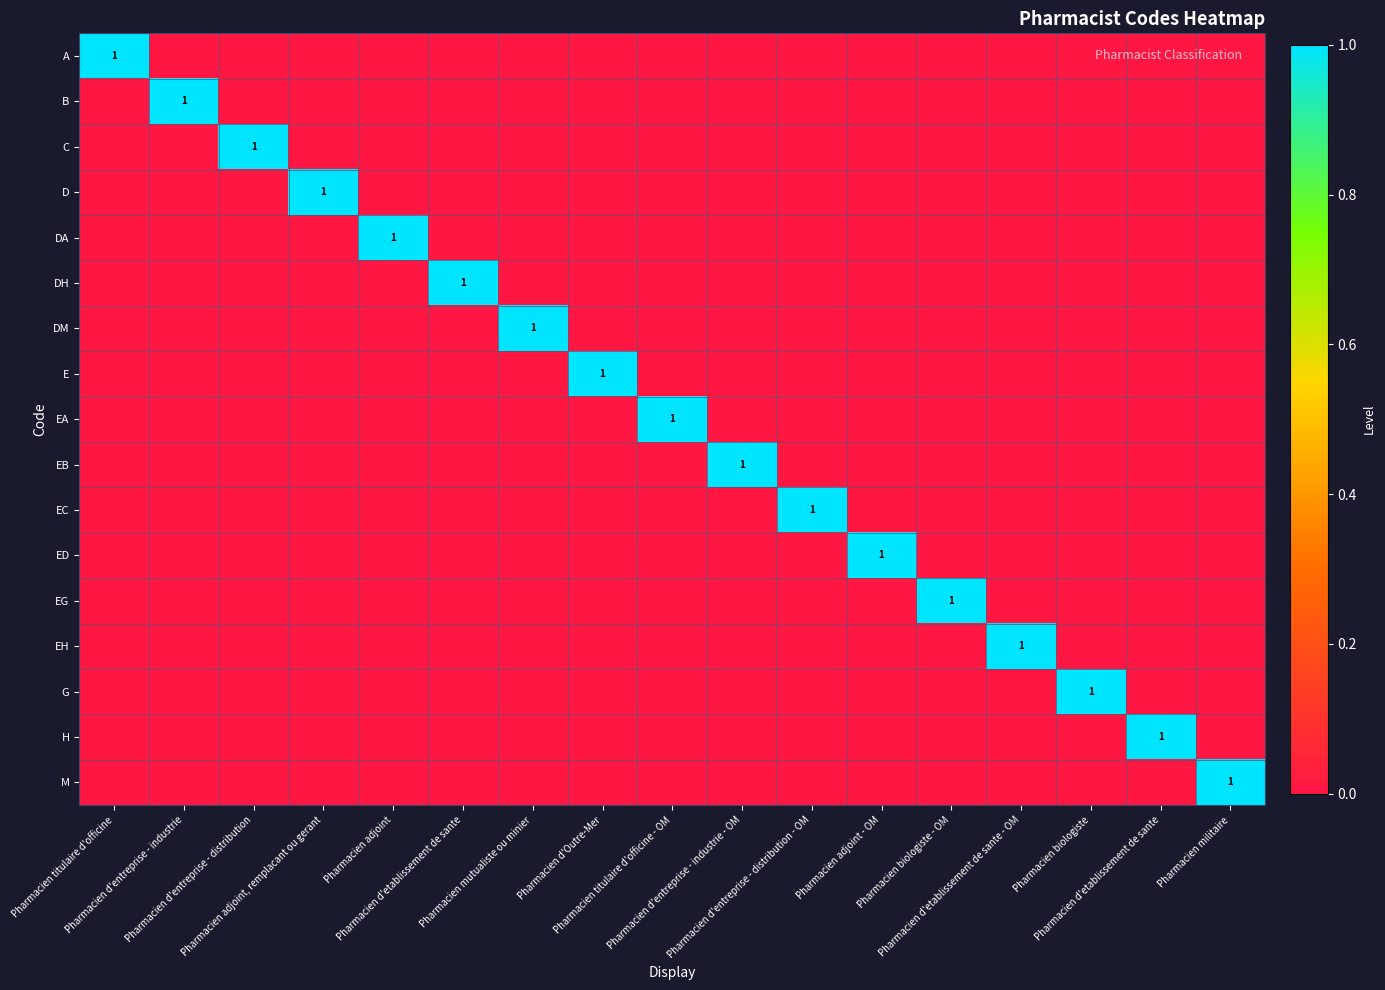

What is the difference between the maximum and minimum values in the EG series?

1